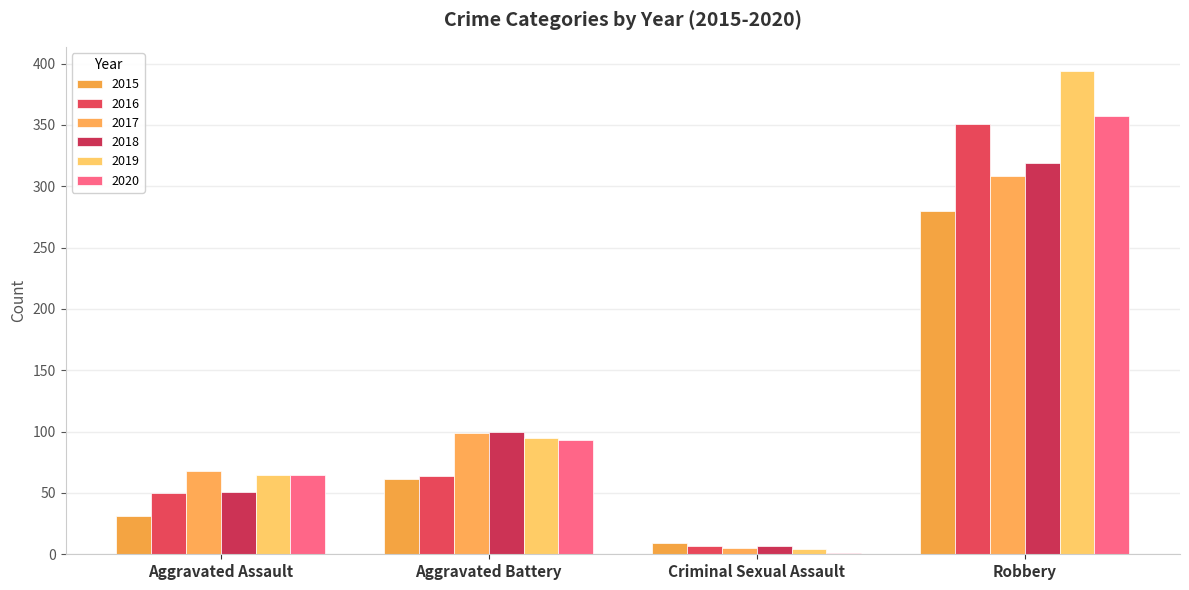

What is the approximate value of 2017 at Criminal Sexual Assault?

5